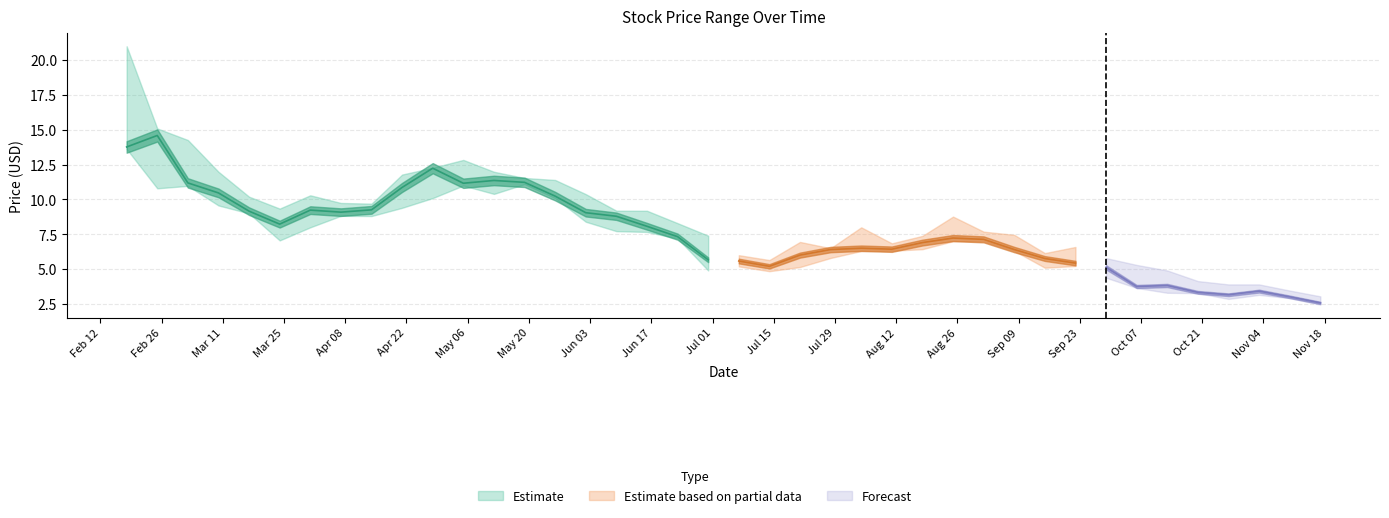

What is the maximum value for High?

21.0